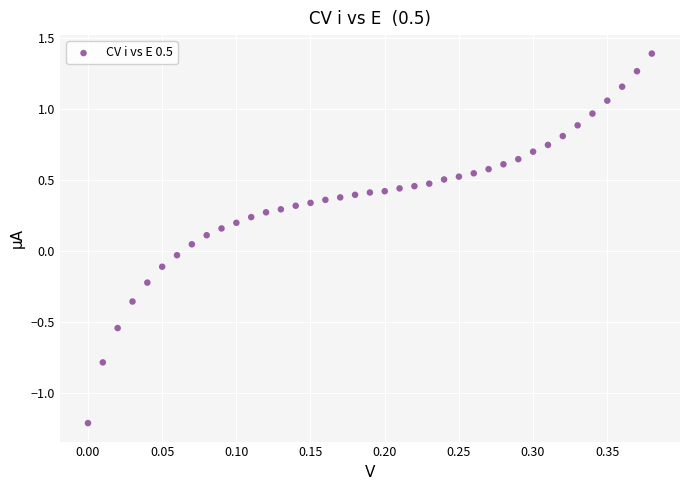

What is the range of Y values (max minus min)?

2.6